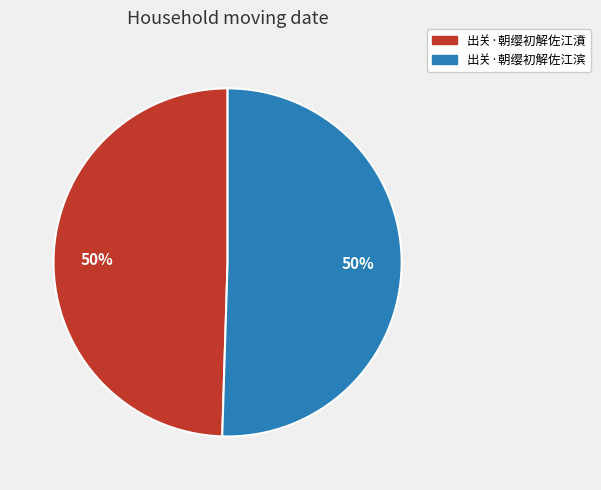

To the nearest percent, what is the combined percentage of 出关·朝缨初解佐江滨 and 出关·朝缨初解佐江濆?

100%